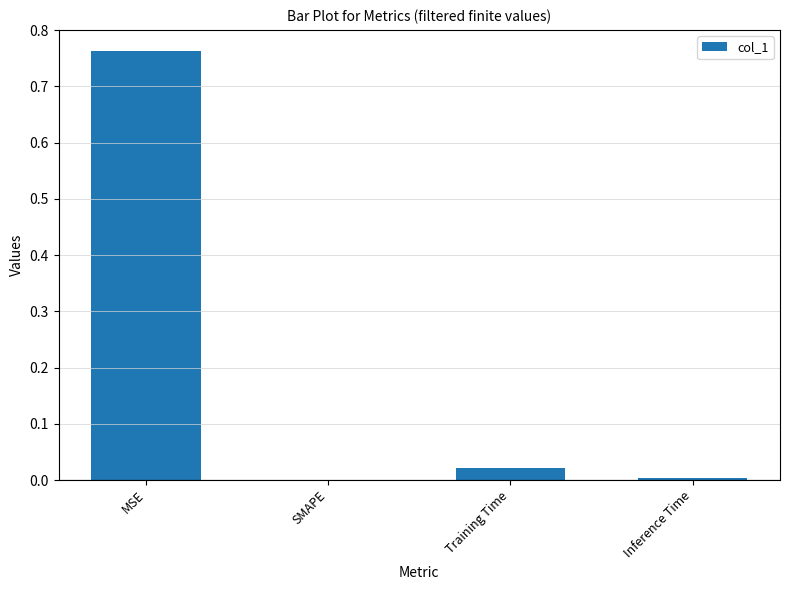

The value at Training Time is 0.0. True or false?

True